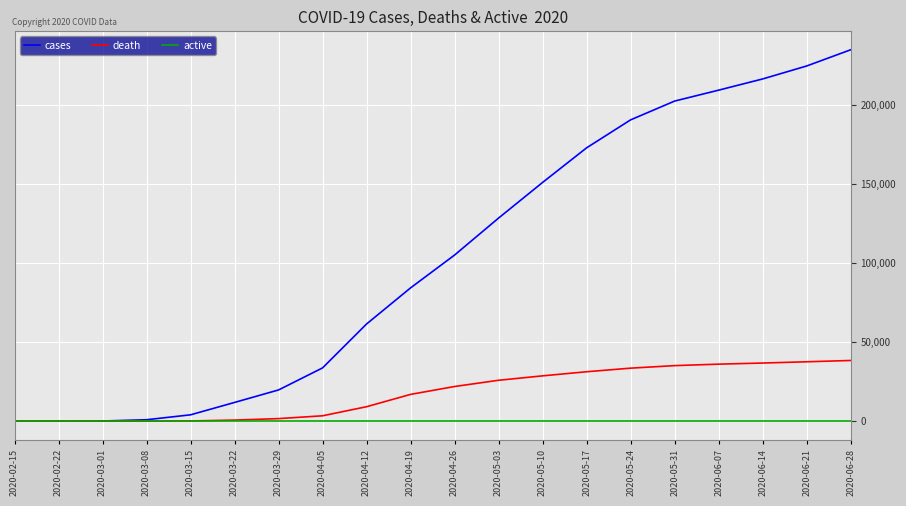

How many series are shown in this chart?

3